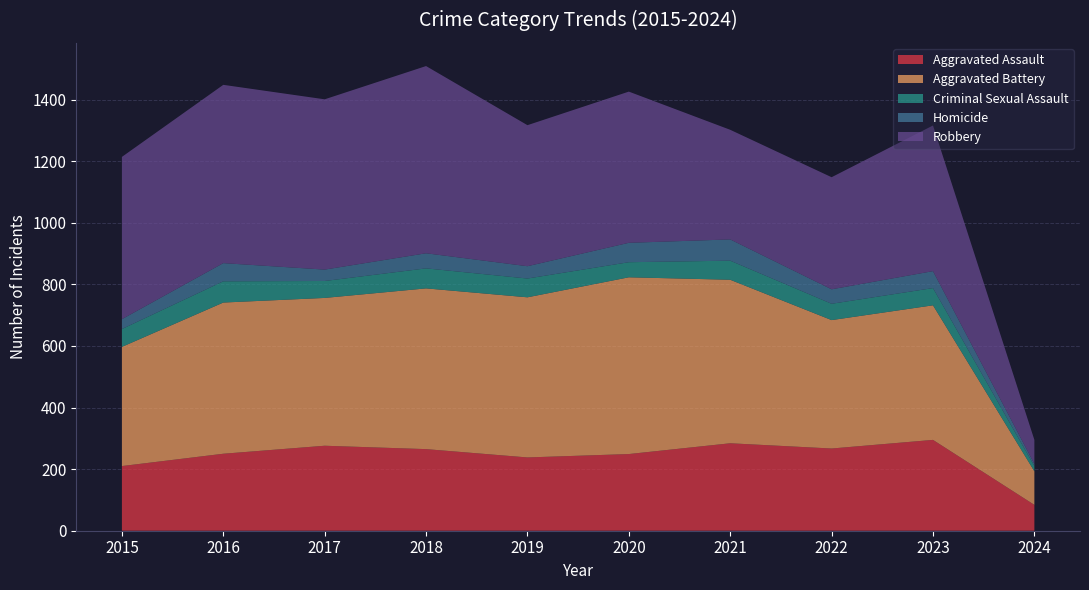

Reading right to left, transcribe all the data shown in this chart.

Aggravated Assault: 2024=84	2023=295	2022=267	2021=284	2020=249	2019=238	2018=265	2017=276	2016=250	2015=210
Aggravated Battery: 2024=109	2023=437	2022=417	2021=531	2020=574	2019=520	2018=522	2017=480	2016=491	2015=387
Criminal Sexual Assault: 2024=17	2023=56	2022=53	2021=62	2020=49	2019=61	2018=65	2017=55	2016=69	2015=58
Homicide: 2024=7	2023=55	2022=47	2021=69	2020=63	2019=40	2018=49	2017=37	2016=59	2015=32
Robbery: 2024=78	2023=473	2022=364	2021=356	2020=491	2019=458	2018=608	2017=553	2016=579	2015=527